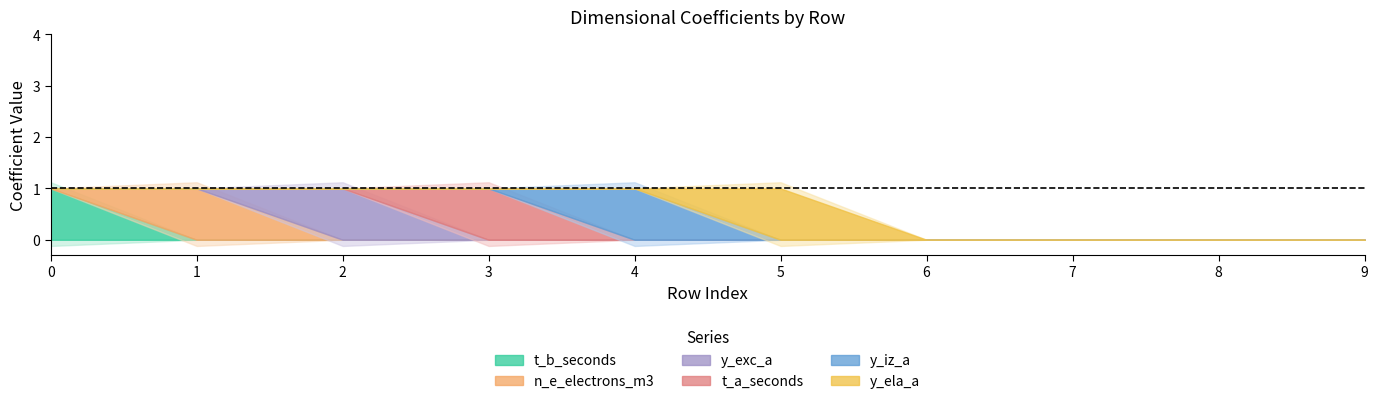

How many values in y_iz_a are above zero?

1